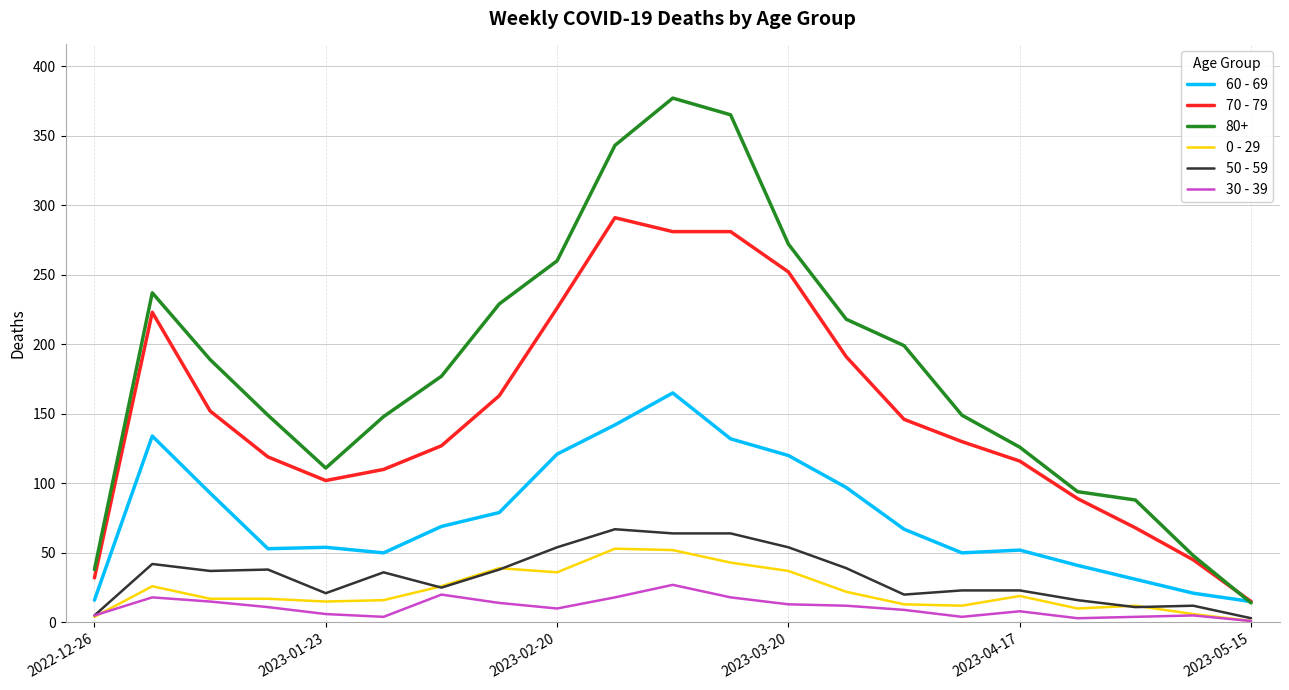

True or false: 0 - 29 and 60 - 69 cross at least once.

False